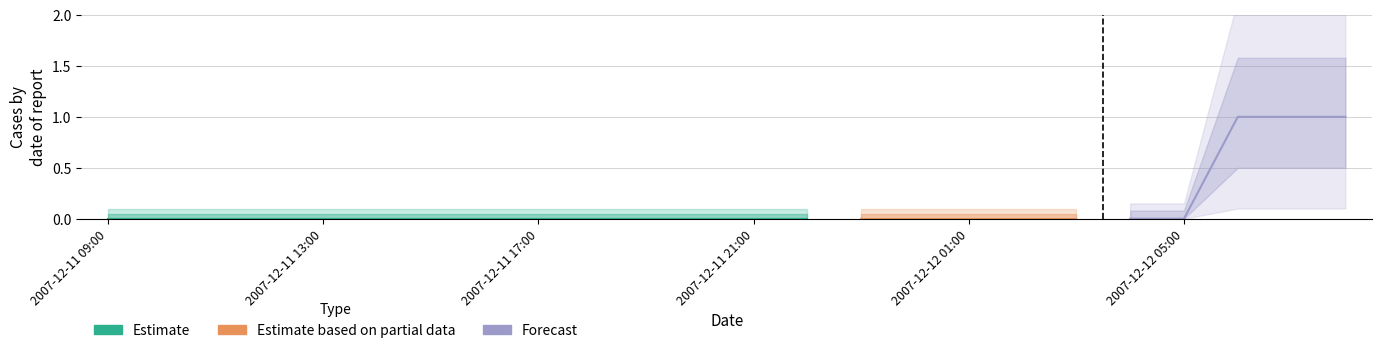

Rank the series at 2007-12-12 06:00 from lowest to highest value.

Estimate, Estimate based on partial data, Forecast